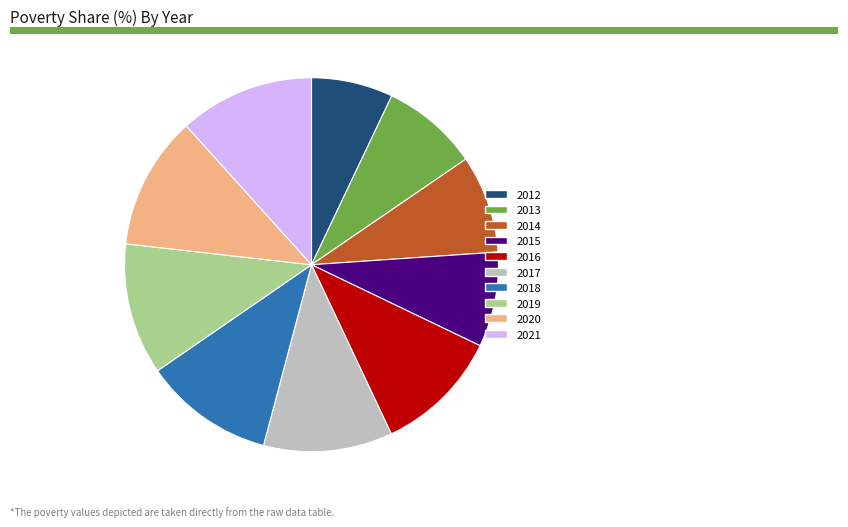

Do 2012 and 2014 together represent more than half of the pie?

No